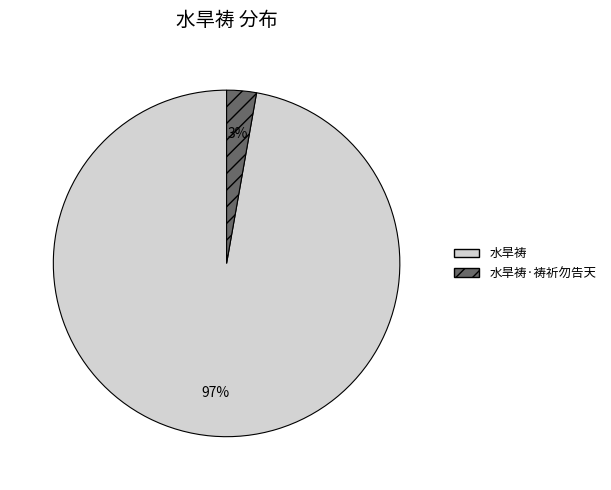

True or false: 水旱祷 accounts for 97% of the total.

True